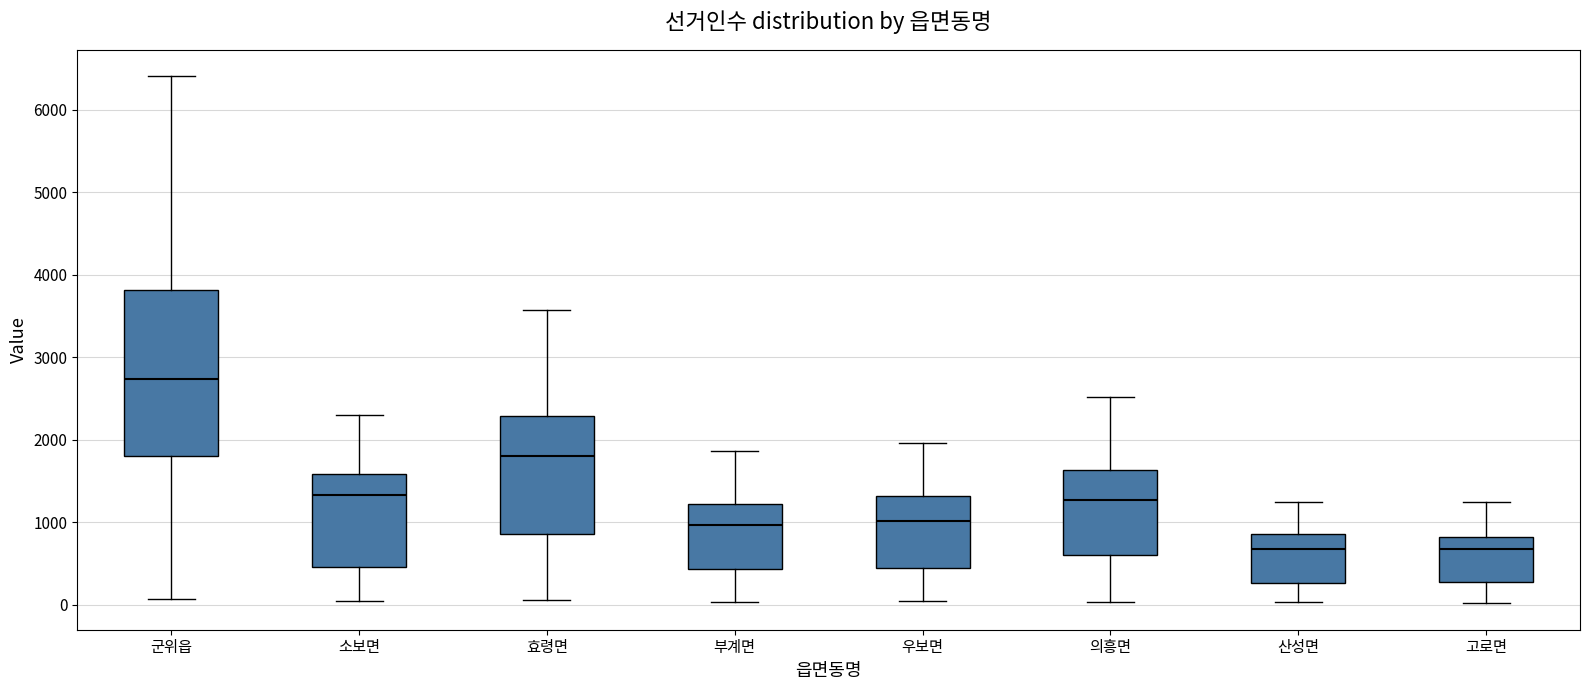

Comparing the boxes themselves (not the whiskers), which one is the tallest?

군위읍